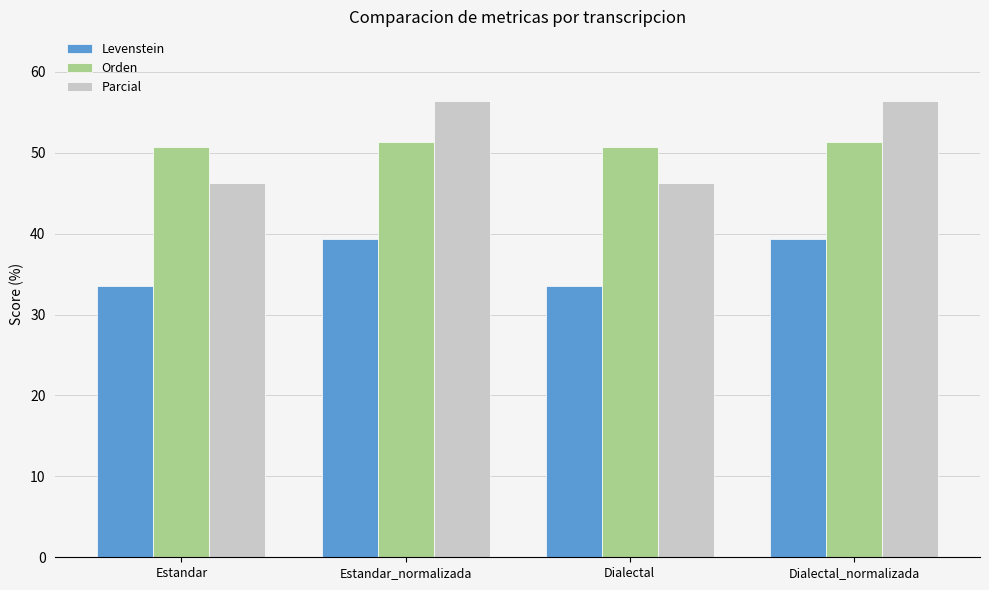

Reading left to right, list all the values displayed in this chart.

Levenstein: Estandar=33.5	Estandar_normalizada=39.3	Dialectal=33.5	Dialectal_normalizada=39.3
Orden: Estandar=50.7	Estandar_normalizada=51.3	Dialectal=50.7	Dialectal_normalizada=51.3
Parcial: Estandar=46.3	Estandar_normalizada=56.4	Dialectal=46.3	Dialectal_normalizada=56.4